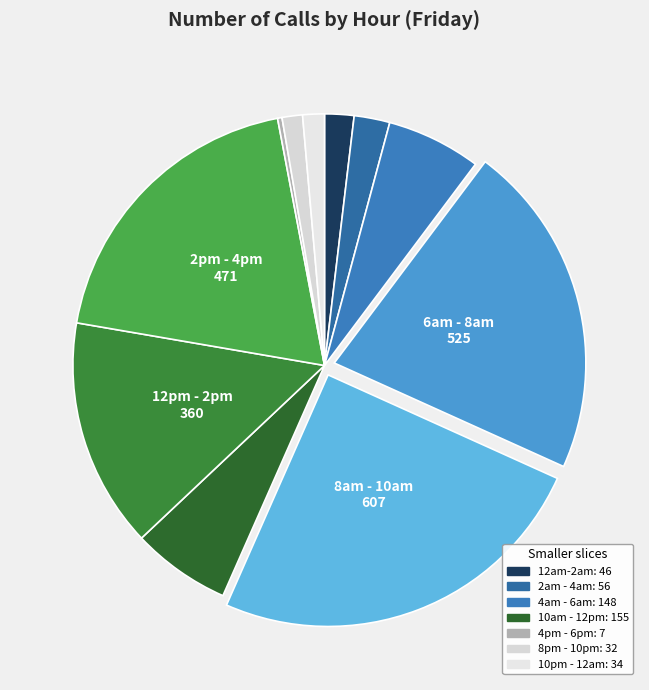

How many slices are in this pie chart?

11